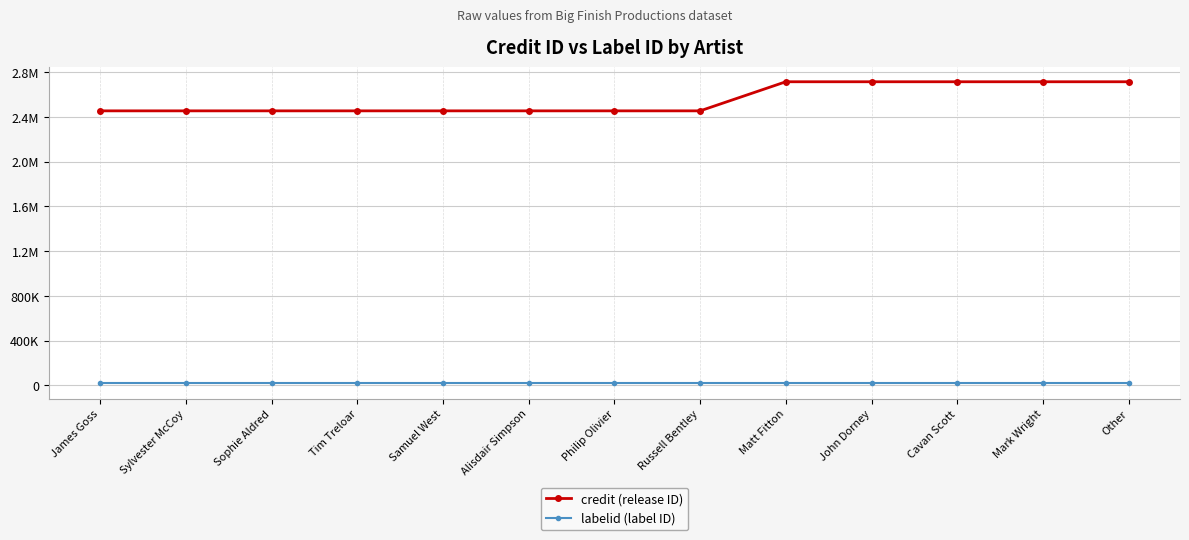

Is this an area chart (filled region under the line)?

No